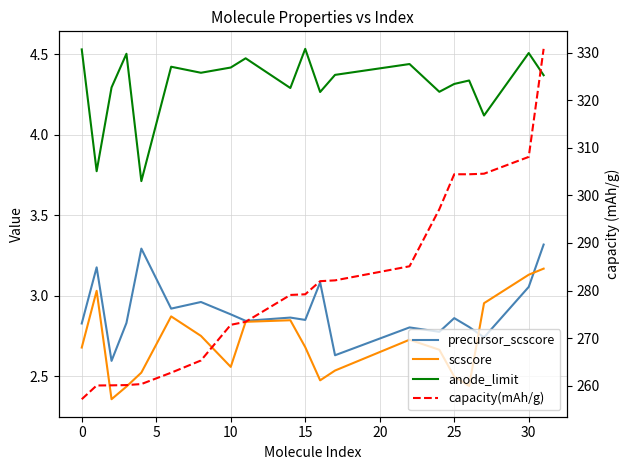

What is the value of the anode_limit point at the 5th from the left?

3.7